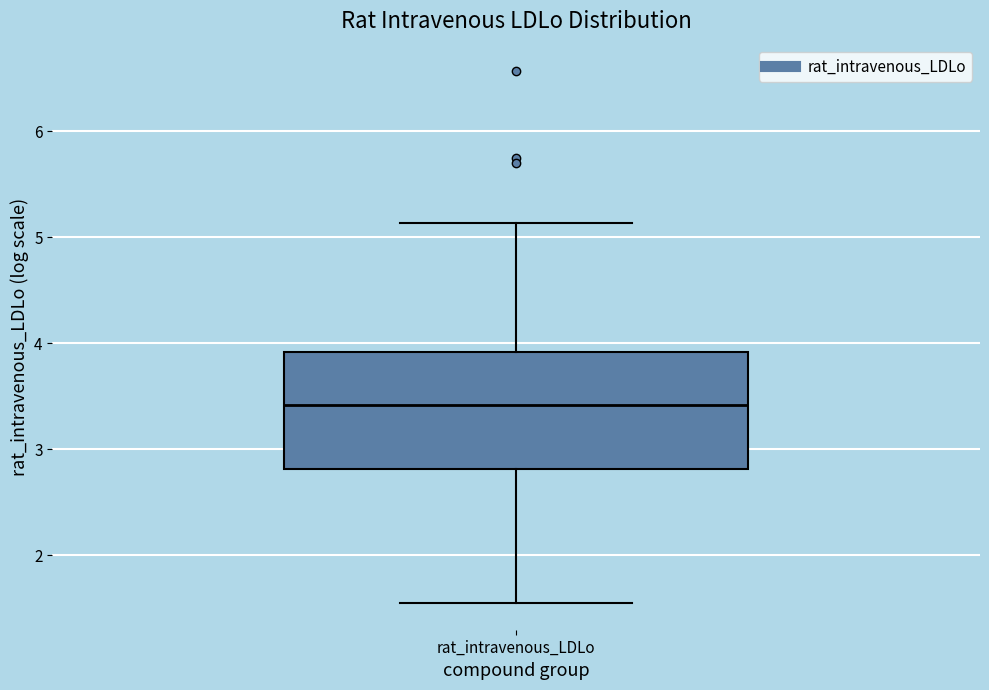

Read this box plot against the y-axis: the position of the median line, the range covered by the box, and the ends of both whiskers. The values are not printed on the chart, so give them approximately, as read against the axis.

median 3.4, box 2.8 to 3.9, whiskers 1.5 to 5.1